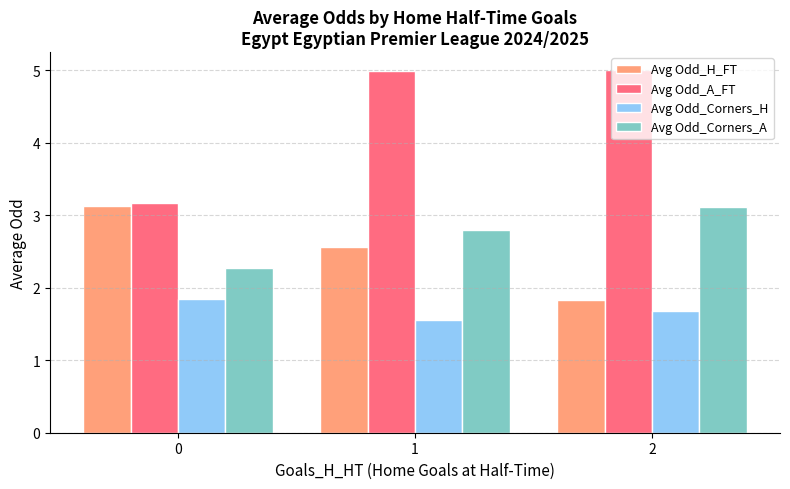

True or false: Avg Odd_Corners_A has a value of 2.3 at 0.

True